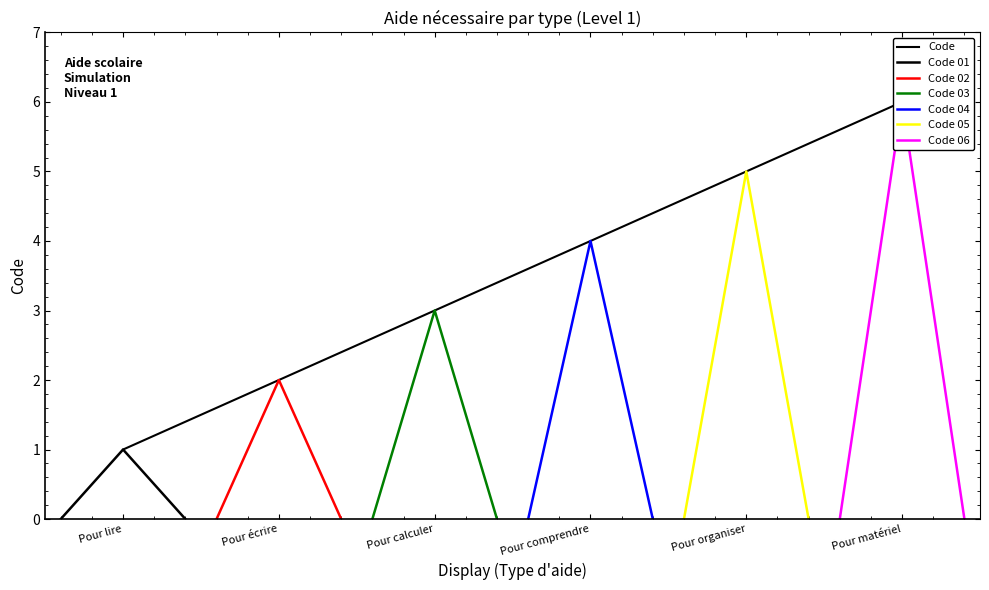

The chart shows a value of 6 at Pour matériel. True or false?

True